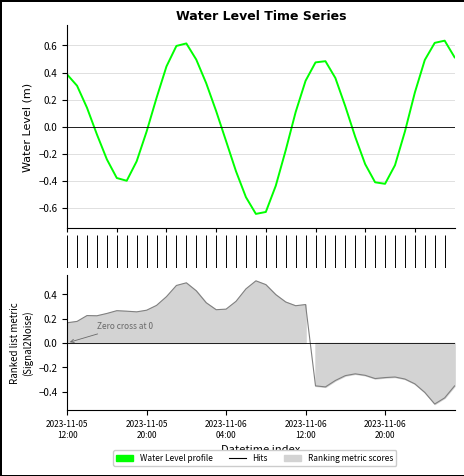

Reading left to right, list all the values displayed in this chart.

0.4	0.3	0.1	-0.1	-0.2	-0.4	-0.4	-0.3	-0.0	0.2	0.4	0.6	0.6	0.5	0.3	0.1	-0.1	-0.3	-0.5	-0.6	-0.6	-0.4	-0.2	0.1	0.3	0.5	0.5	0.4	0.2	-0.1	-0.3	-0.4	-0.4	-0.3	-0.0	0.3	0.5	0.6	0.6	0.5